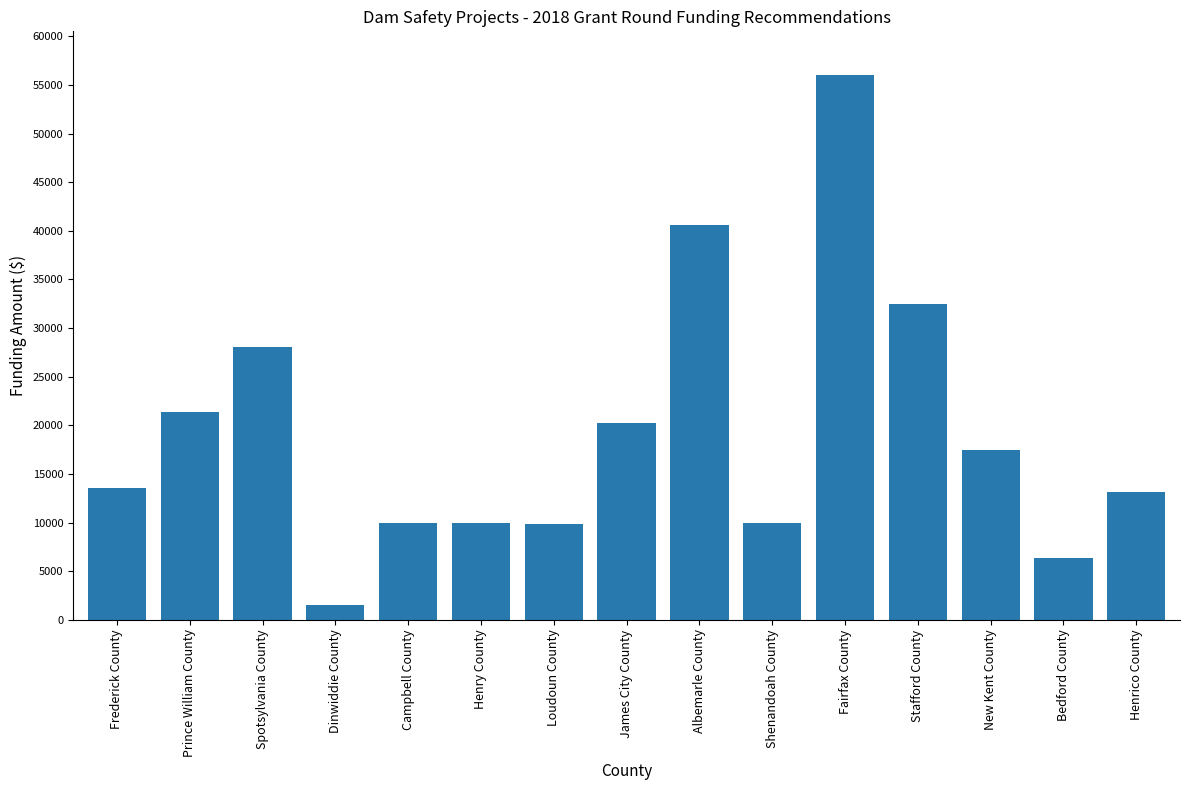

What is the ratio of the value at Stafford County to the value at Henrico County?

2.5